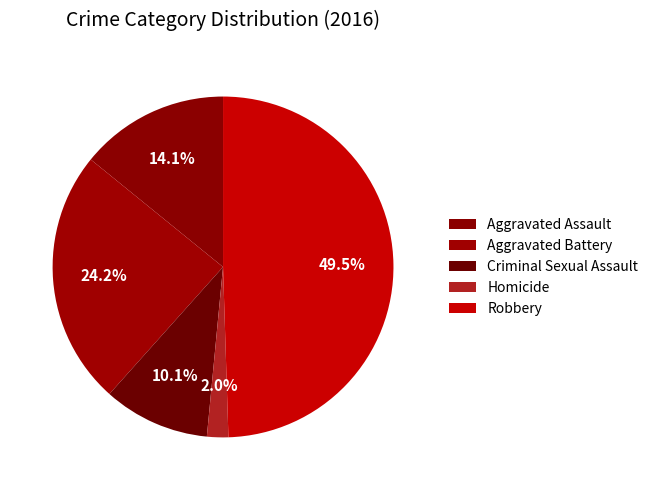

Is Criminal Sexual Assault the majority of the pie?

No